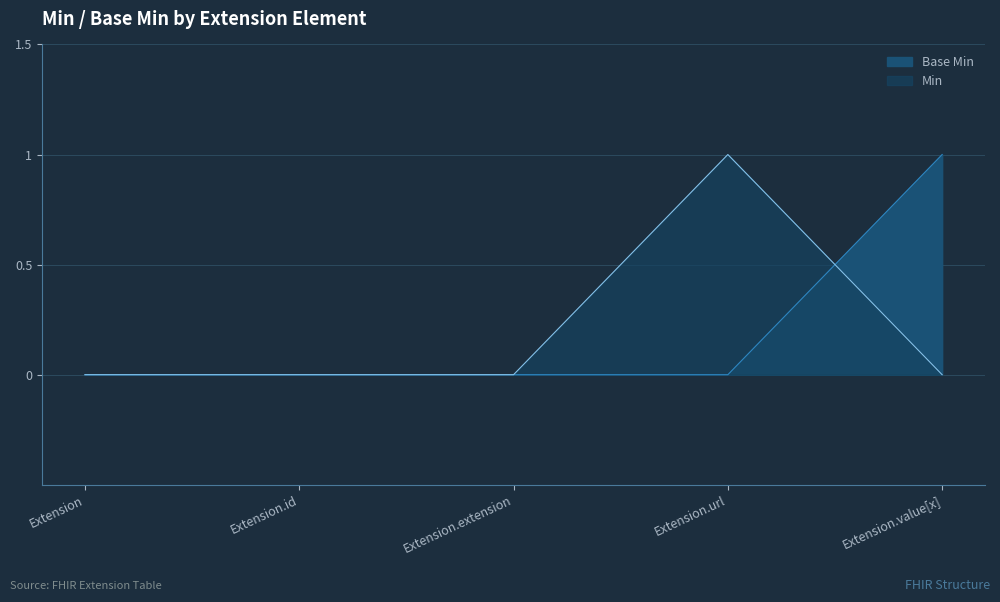

Between Extension.value[x] and Extension.extension, which is larger?

Extension.value[x]